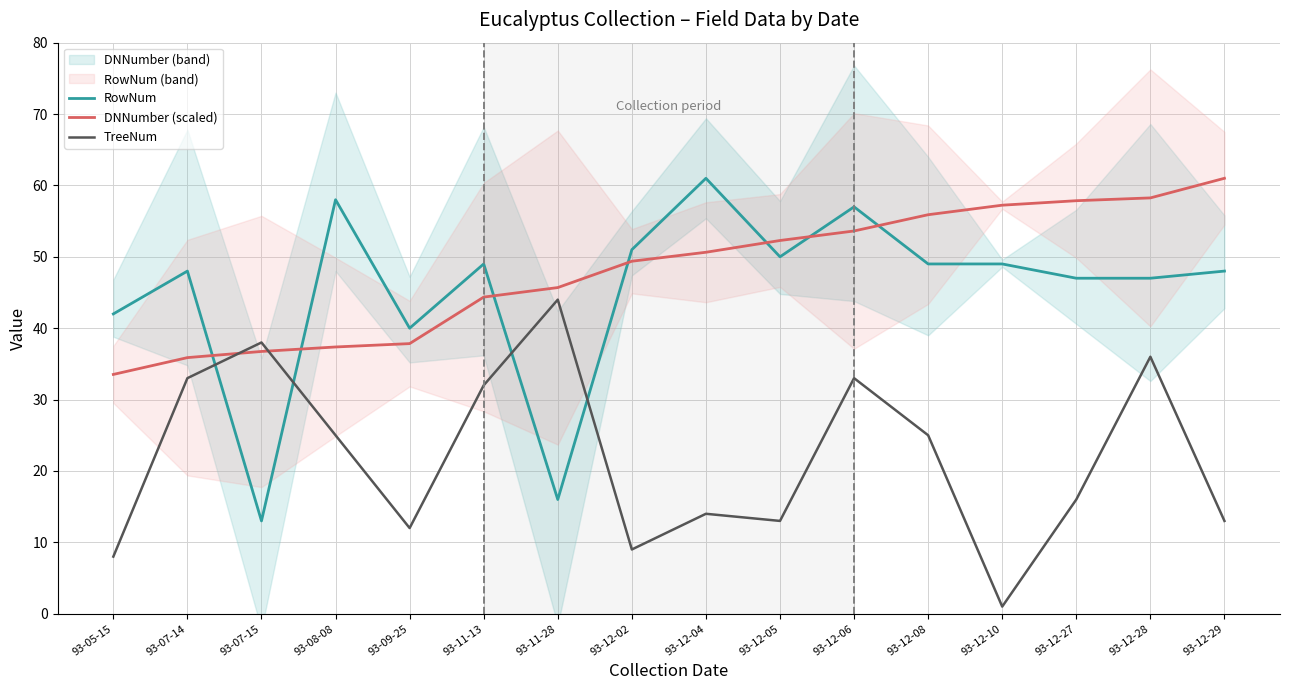

What is the label of the 14th point from the right?

93-07-15